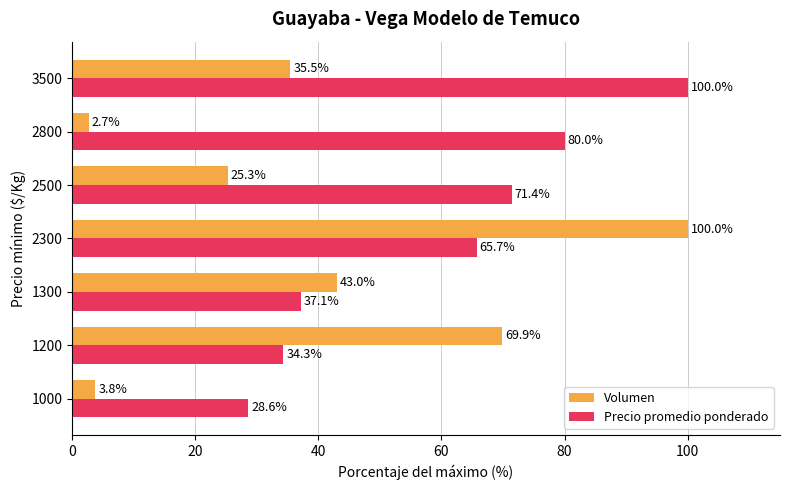

At which label does Volumen reach its minimum?

2800